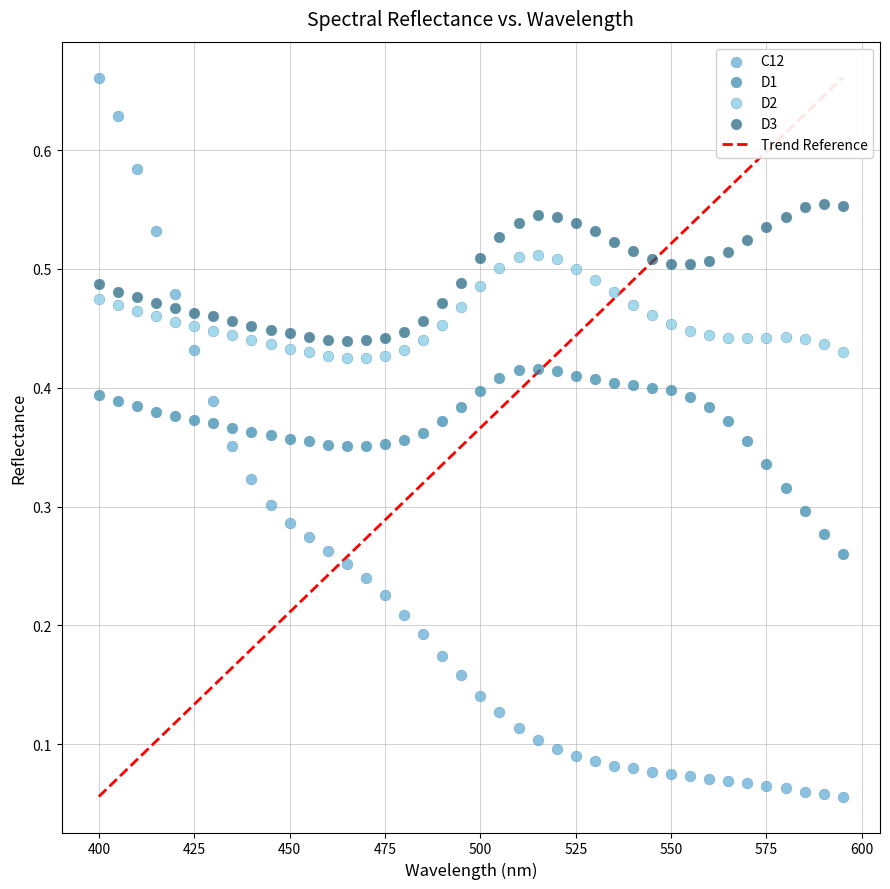

Which series reaches the minimum Y coordinate?

C12